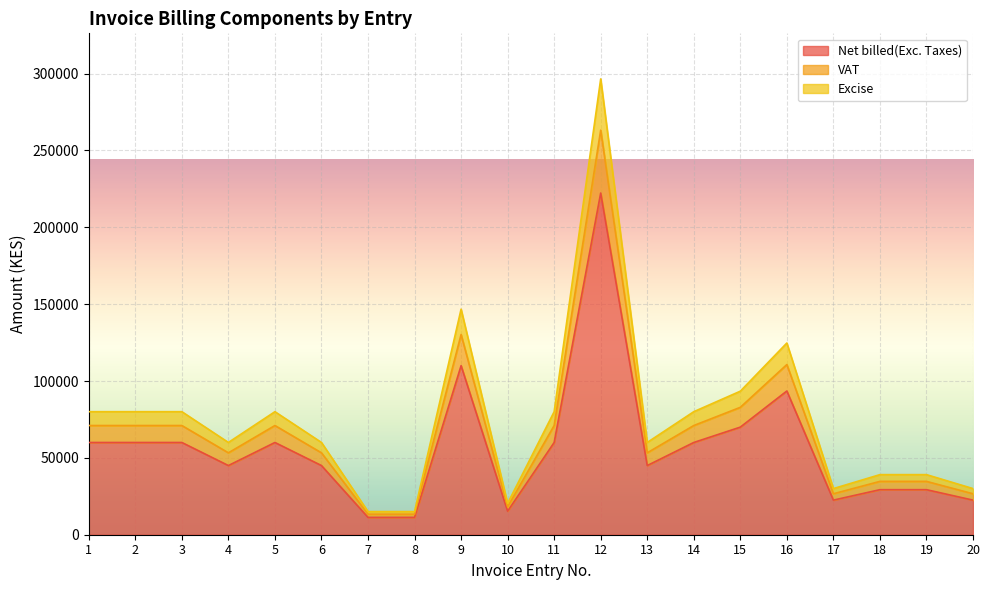

True or false: VAT and Net billed(Exc. Taxes) intersect in this chart.

False